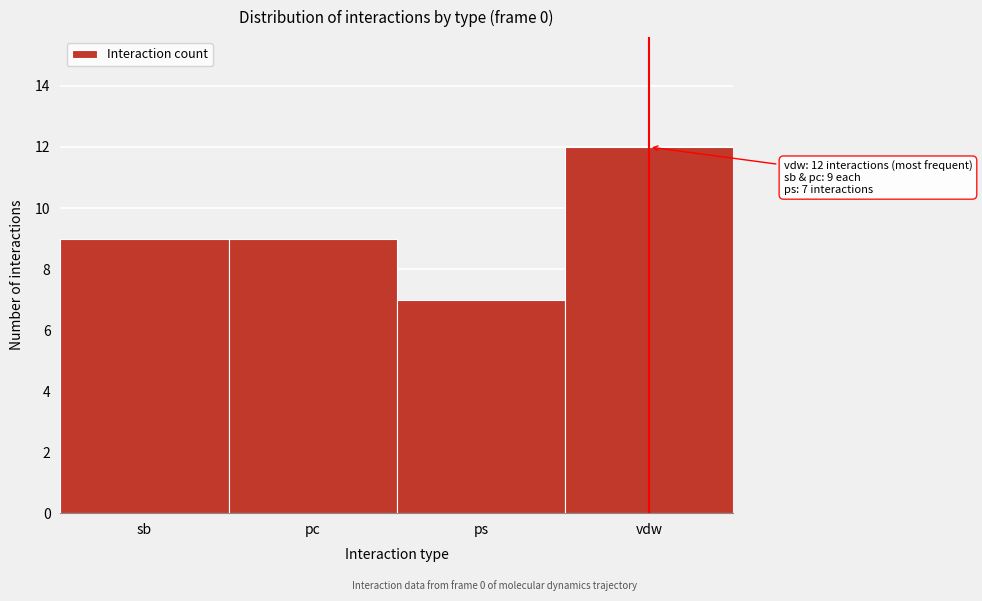

Reading left to right, what are all the values shown in this chart?

9	9	7	12